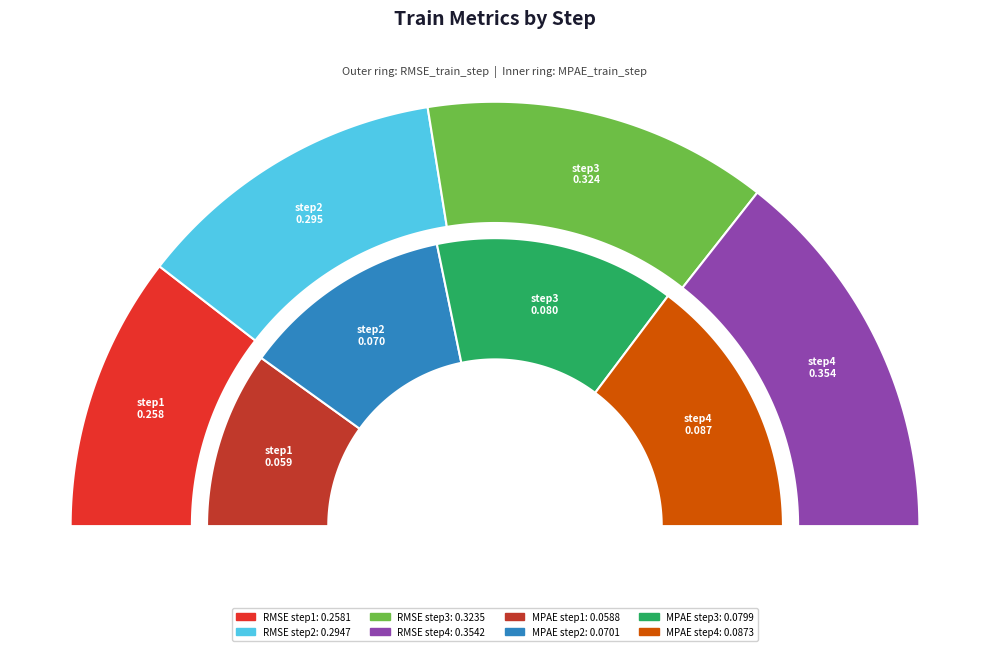

Which category has the smallest portion of the pie?

step1